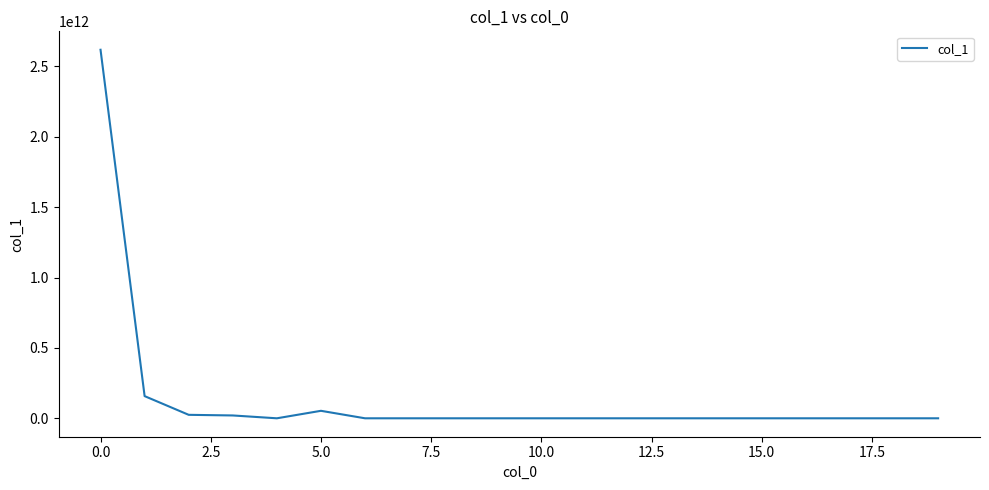

Does the chart display data point markers on the line(s)?

No